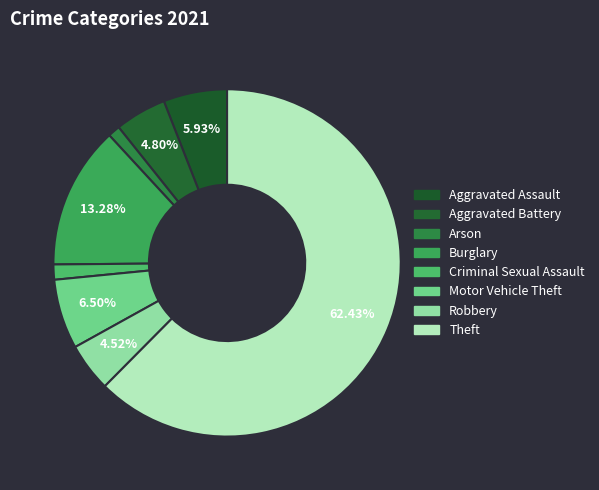

Count the number of slices in the pie.

8